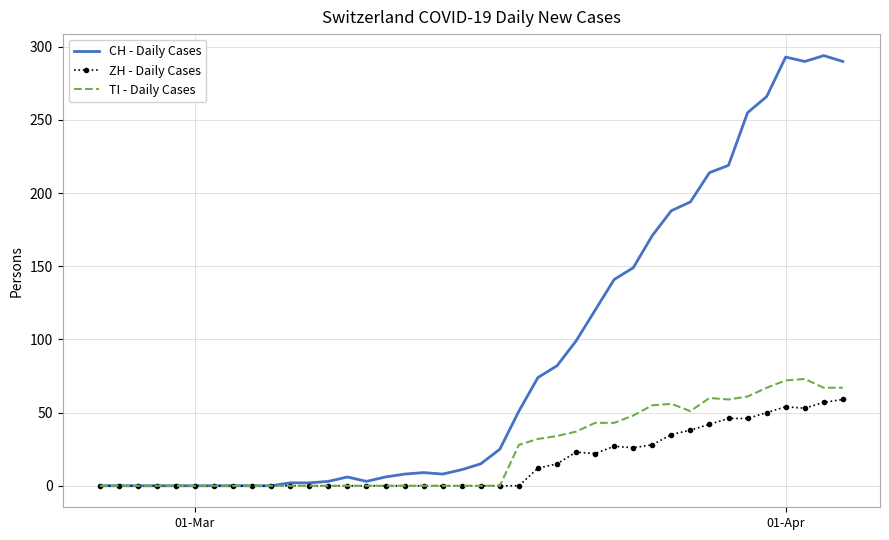

What is the difference between the second highest and minimum values in the CH - Daily Cases series?

293